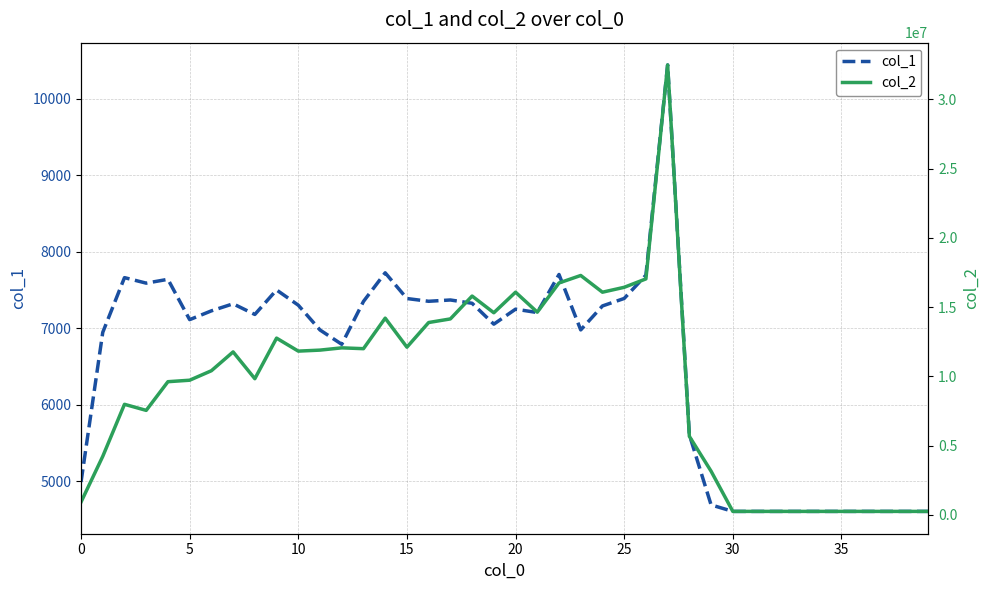

Where is col_1 nearest to the value 7524?

9